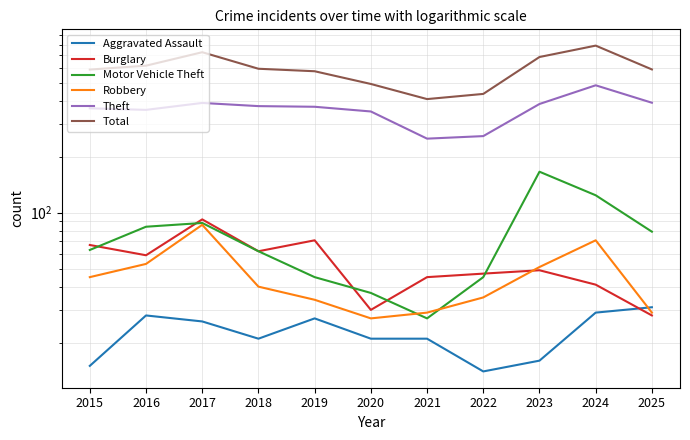

What is the spread (max minus min) of values at 2018?

573